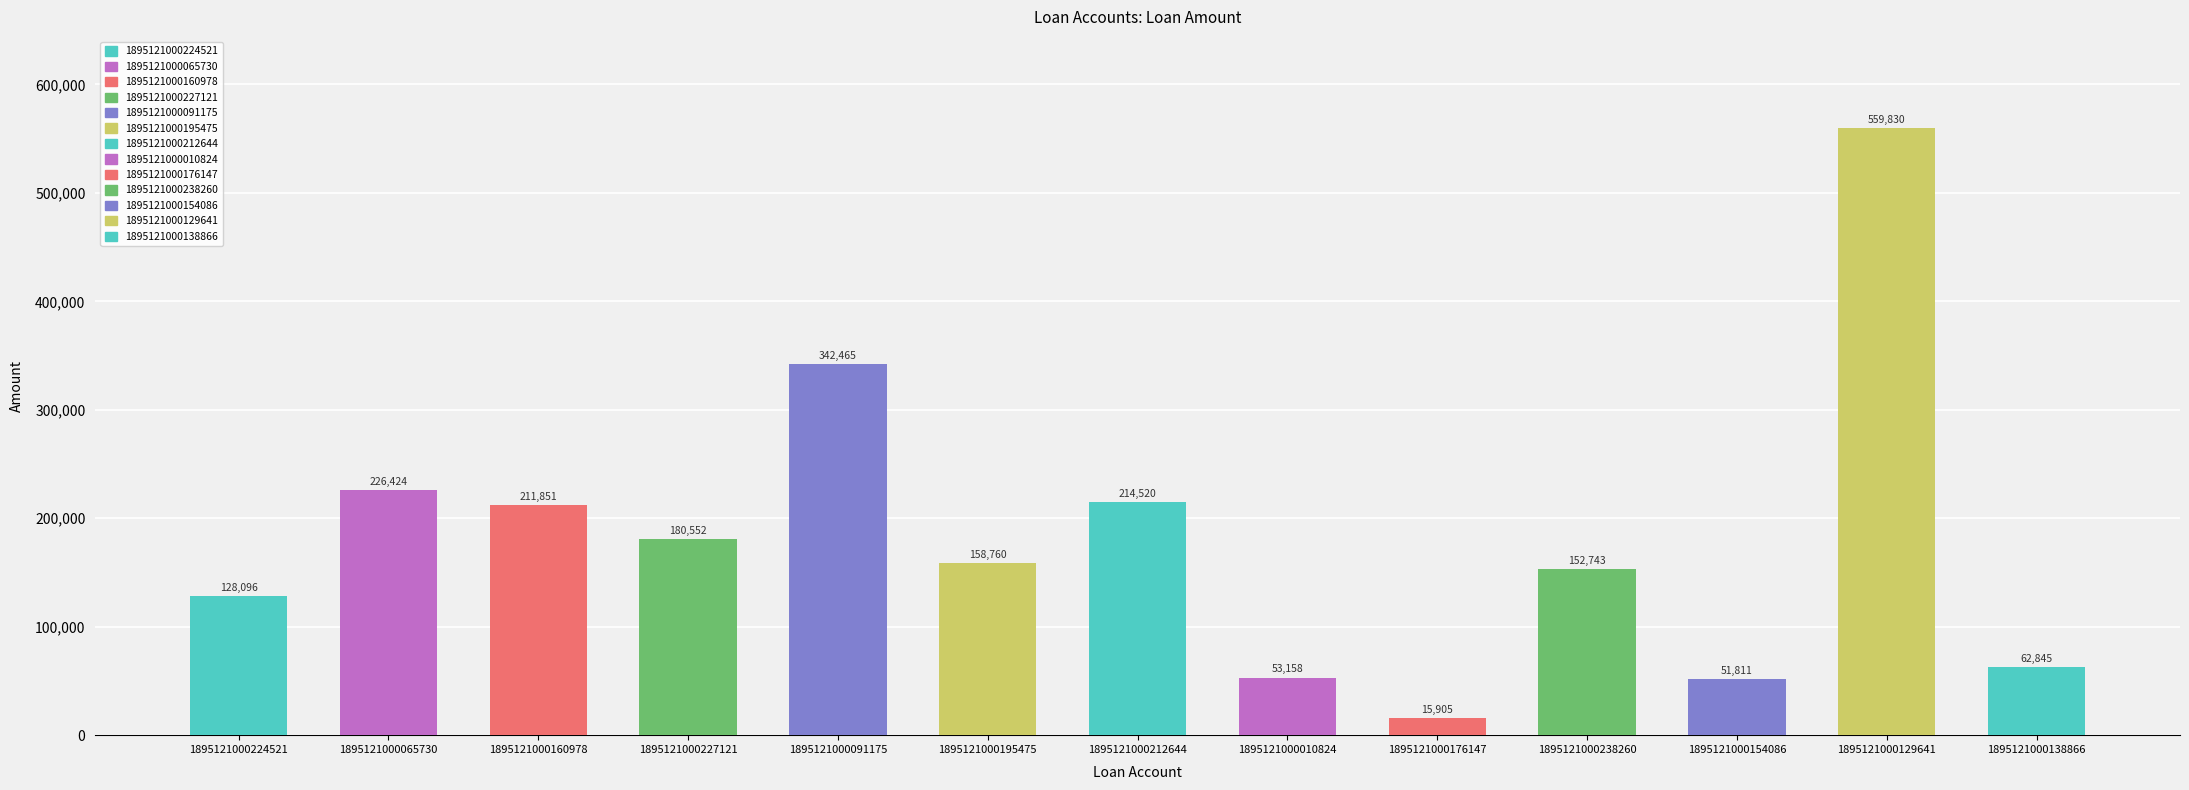

What is the change in value from 1895121000154086 to 1895121000138866?

+11034